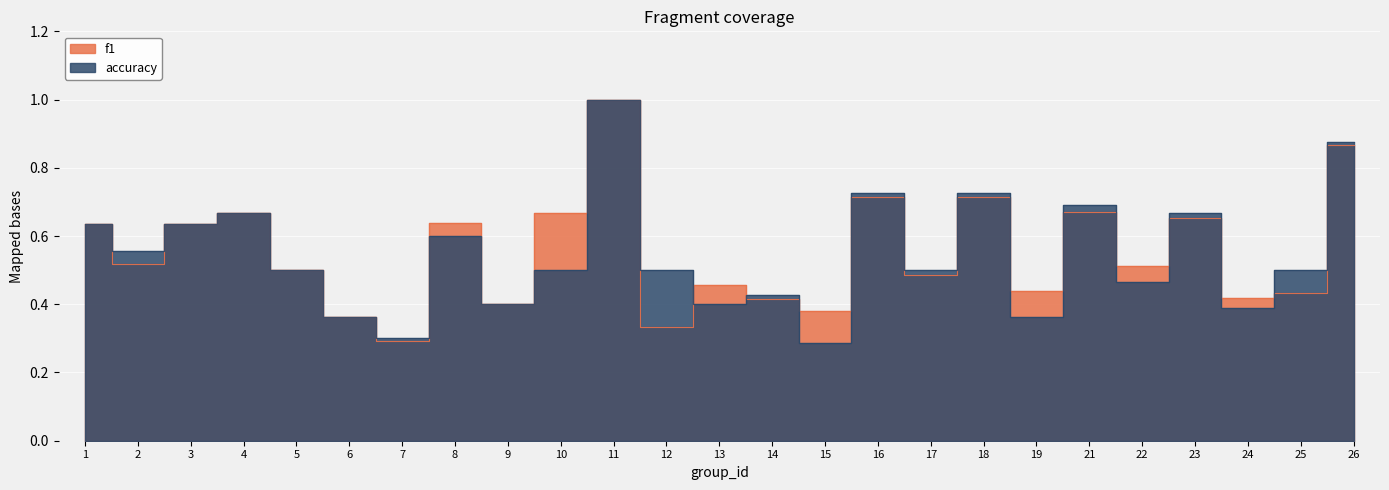

What is the sum of all f1 values?

13.8